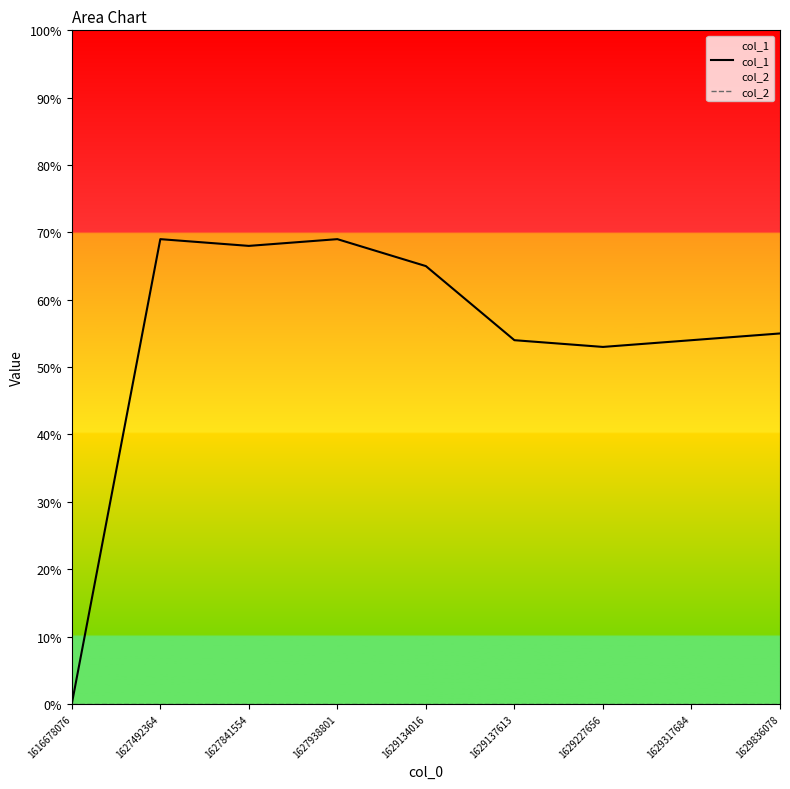

At which category does the chart reach its minimum across all series?

1616678076